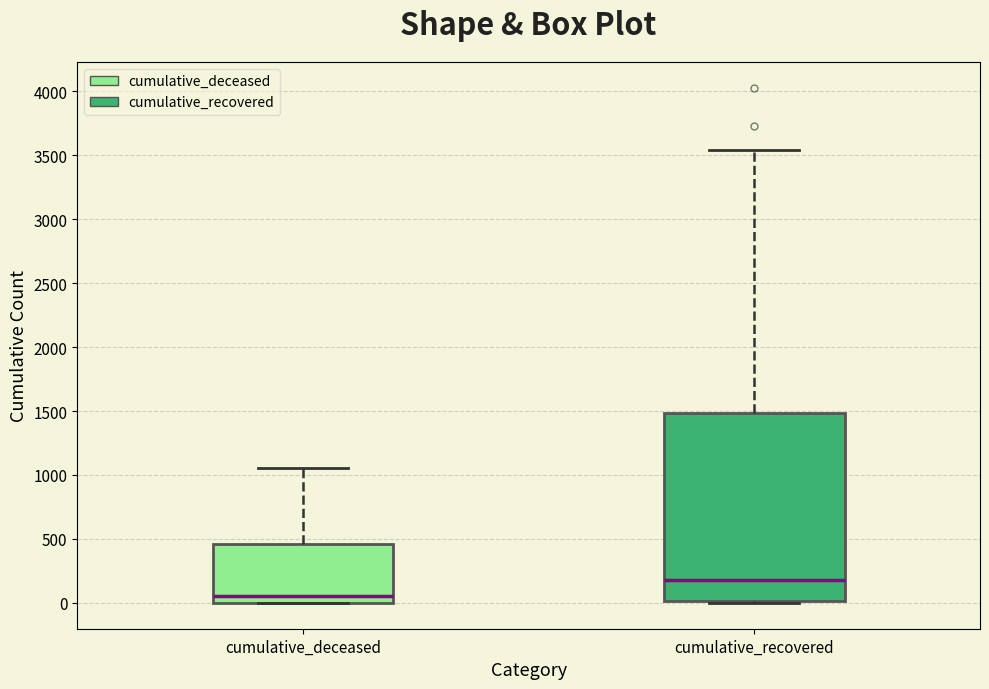

Which box is the tallest, from its lower edge to its upper edge?

cumulative_recovered